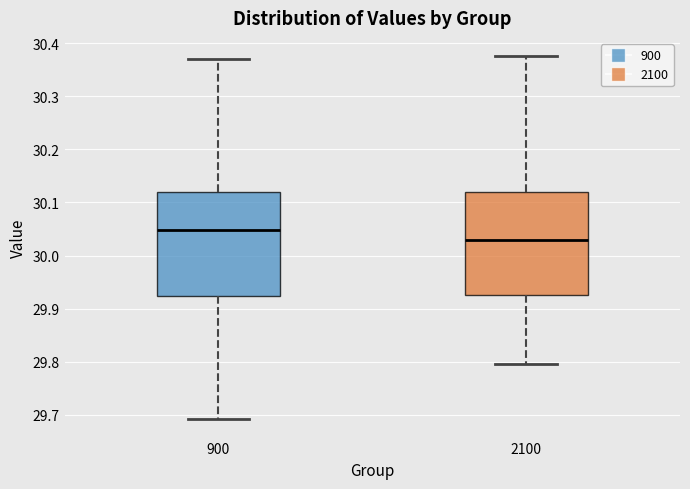

Reading left to right, read every box against the y-axis: the position of its median line, the range the box covers, and the ends of its whiskers. The values are not printed on the chart, so give them approximately, as read against the axis.

900: median 30.05, box 29.92 to 30.12, whiskers 29.69 to 30.37
2100: median 30.03, box 29.93 to 30.12, whiskers 29.80 to 30.38